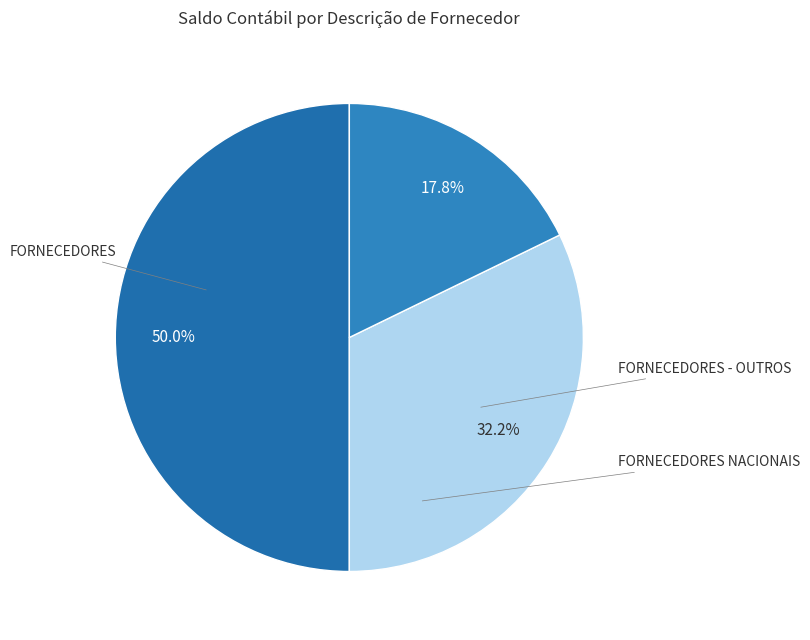

To the nearest percent, what portion does FORNECEDORES represent?

50%